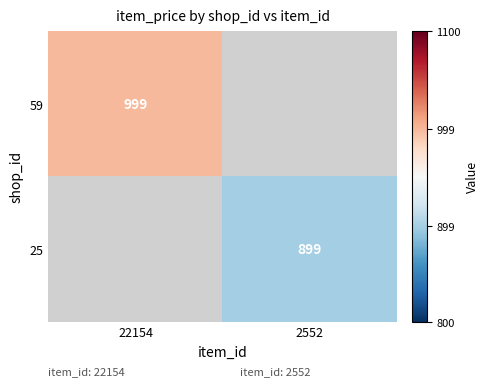

The 25 series shows 1283 at 2552. True or false?

False